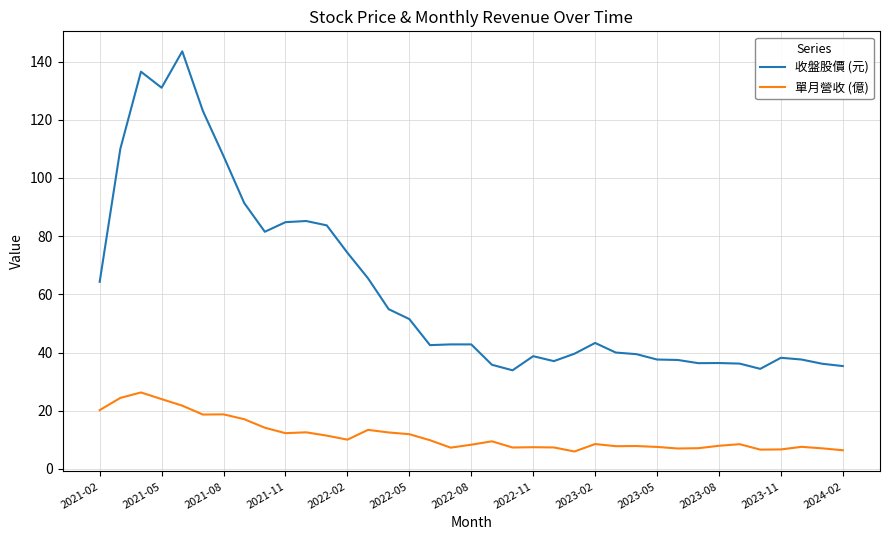

Rank the series by their average value, from highest to lowest.

收盤股價 (元), 單月營收 (億)